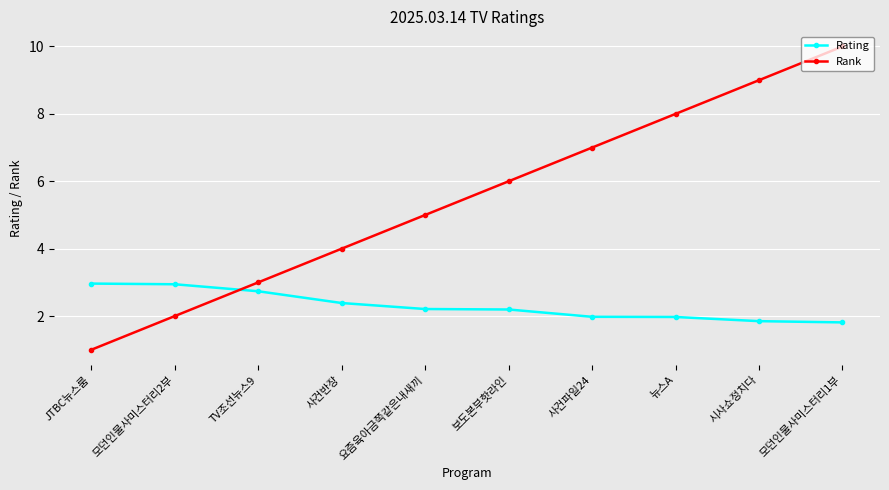

True or false: Rank has a value of 2.6 at 사건반장.

False